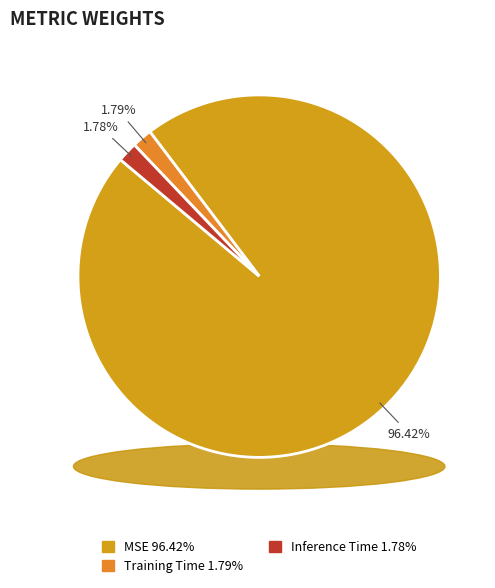

Which slice is the largest?

MSE